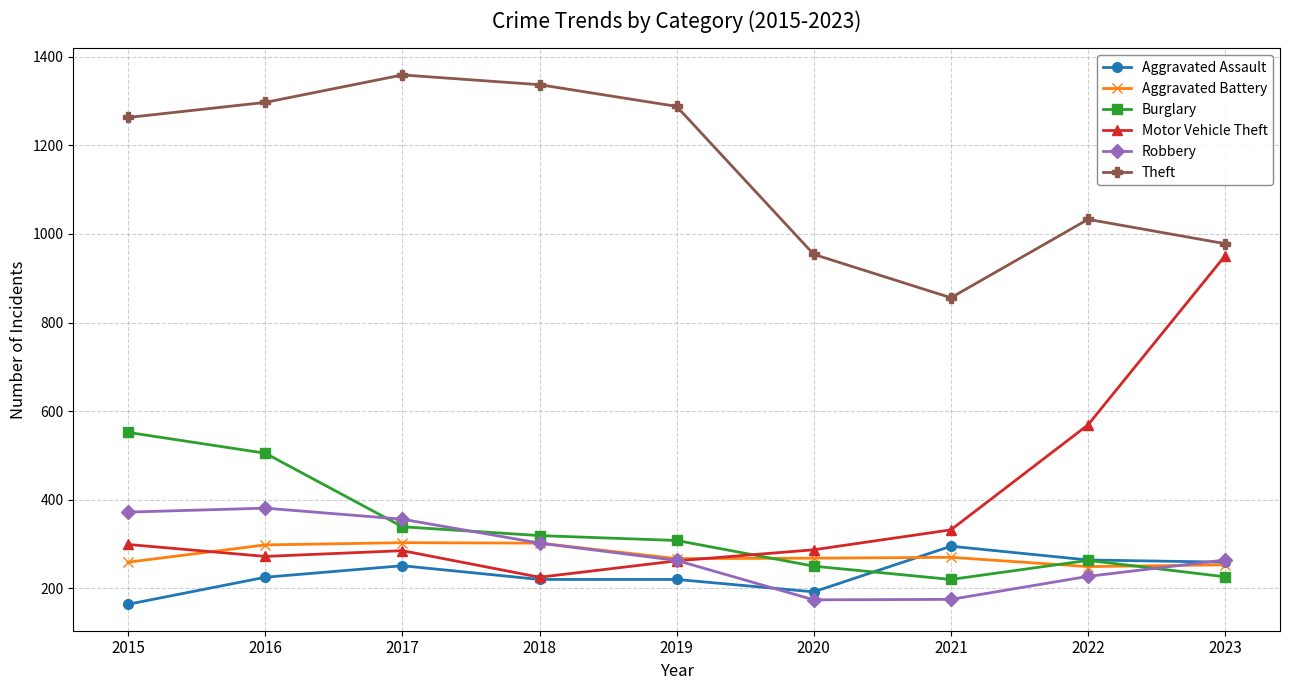

What is the sum of all Theft values?

10365